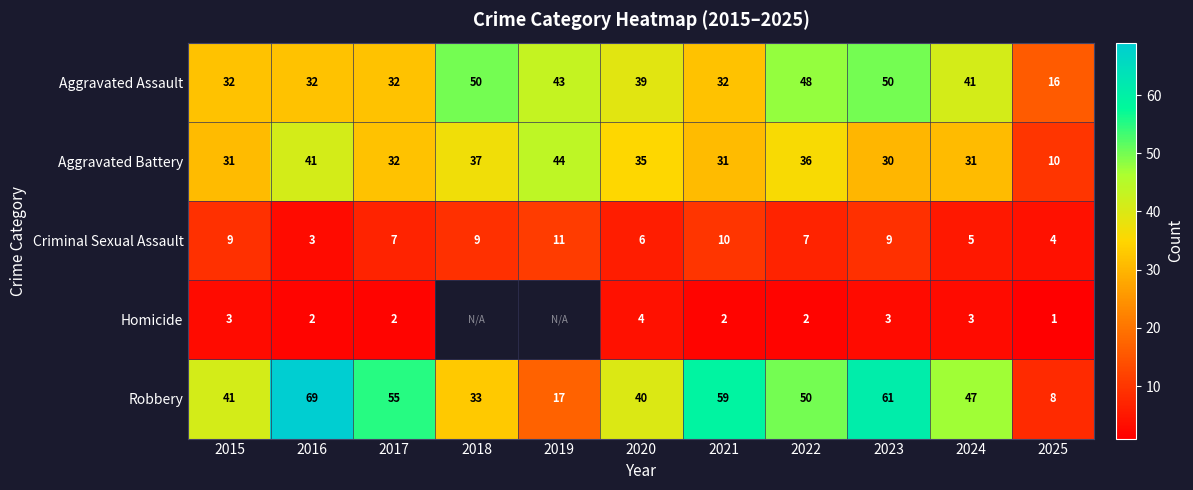

True or false: Robbery has a value of 67.7 at 2024.

False